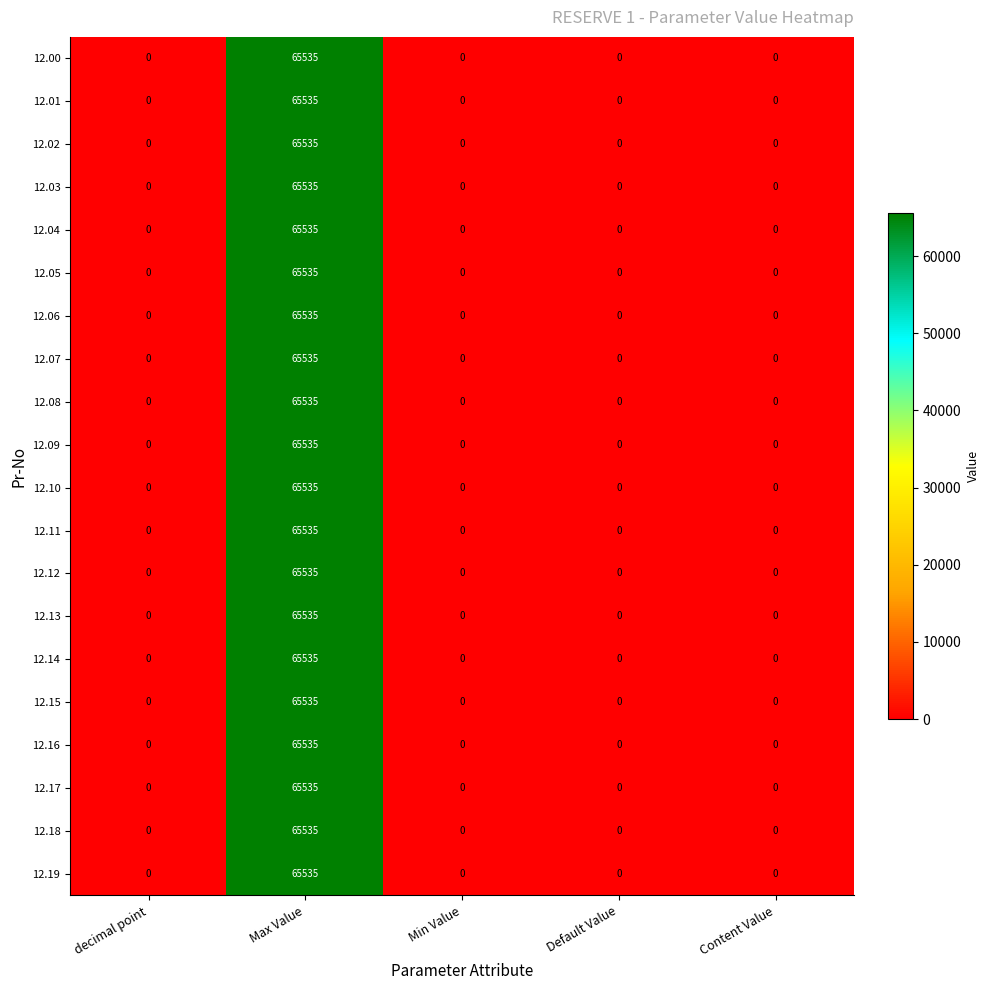

At how many categories does at least one series exceed 11229?

1